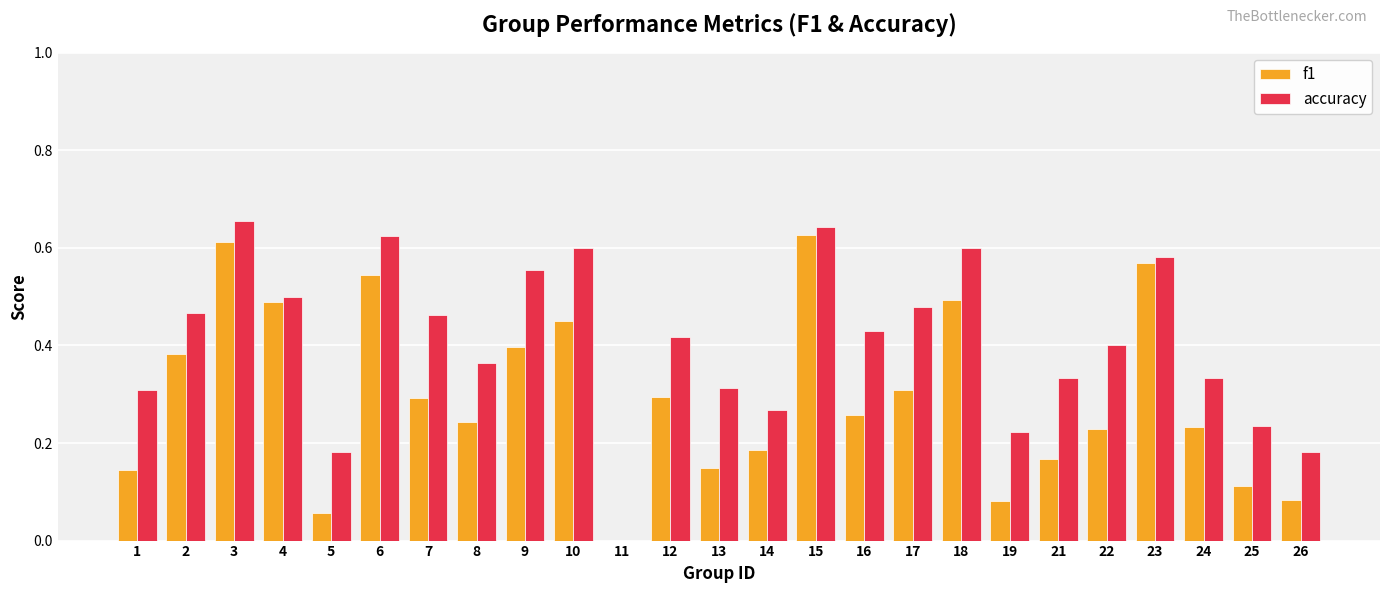

Which series changed the most between 7 and 21?

accuracy